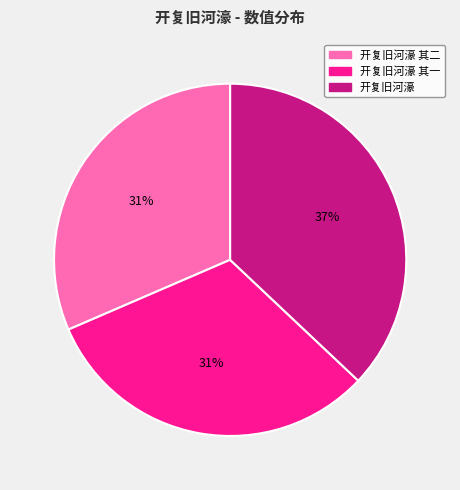

What is the largest slice in the pie chart?

开复旧河濠